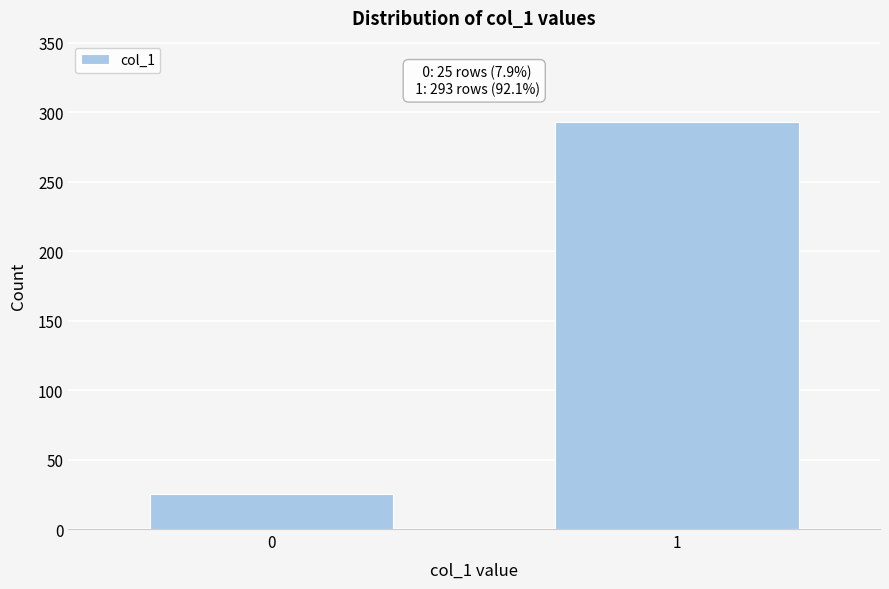

Reading left to right, list all the values displayed in this chart.

0=25	1=293